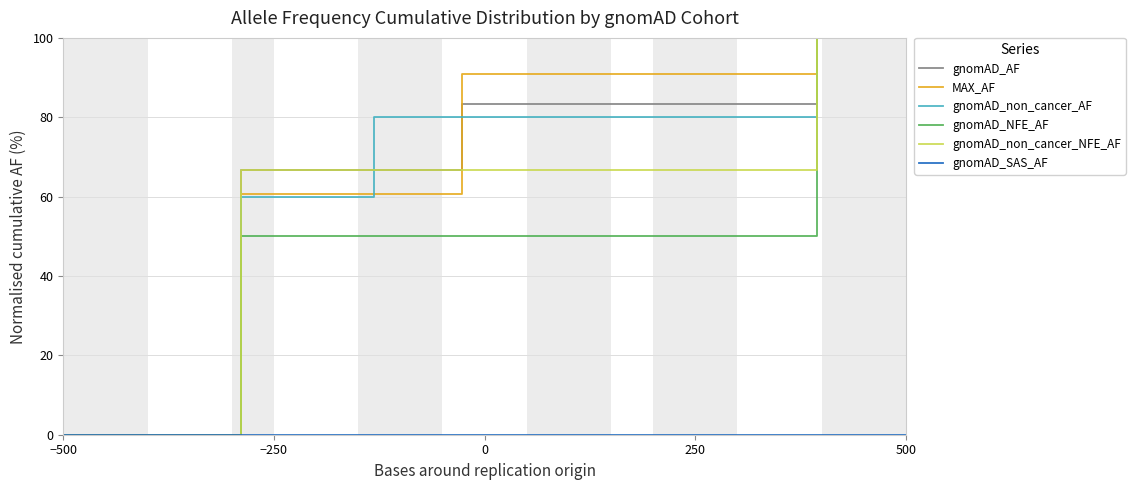

What is the maximum value shown in the chart?

100.0